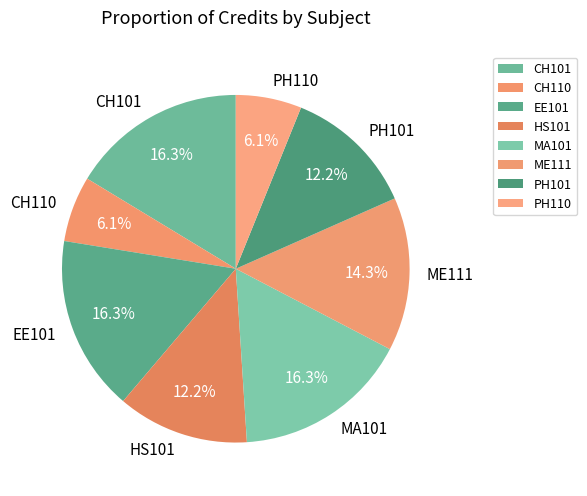

How many slices are in this pie chart?

8